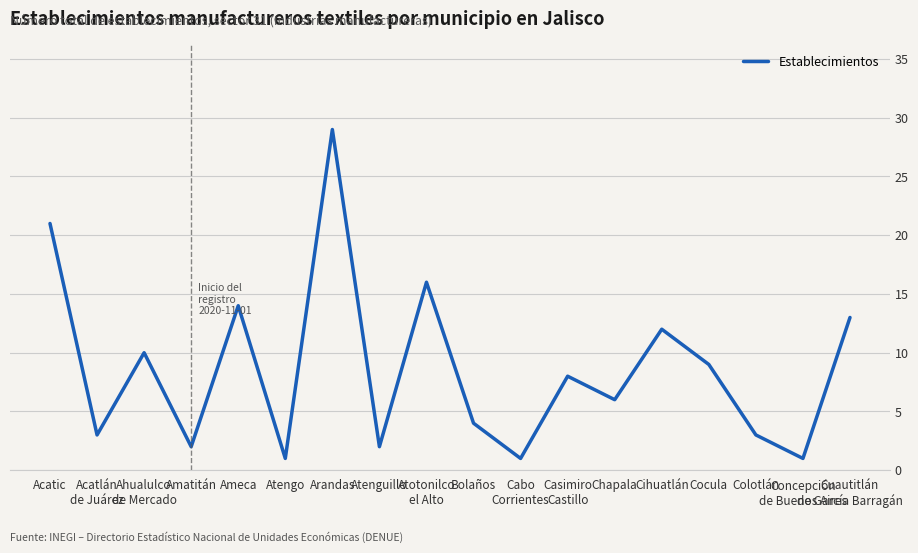

What is the maximum value shown in the chart?

29